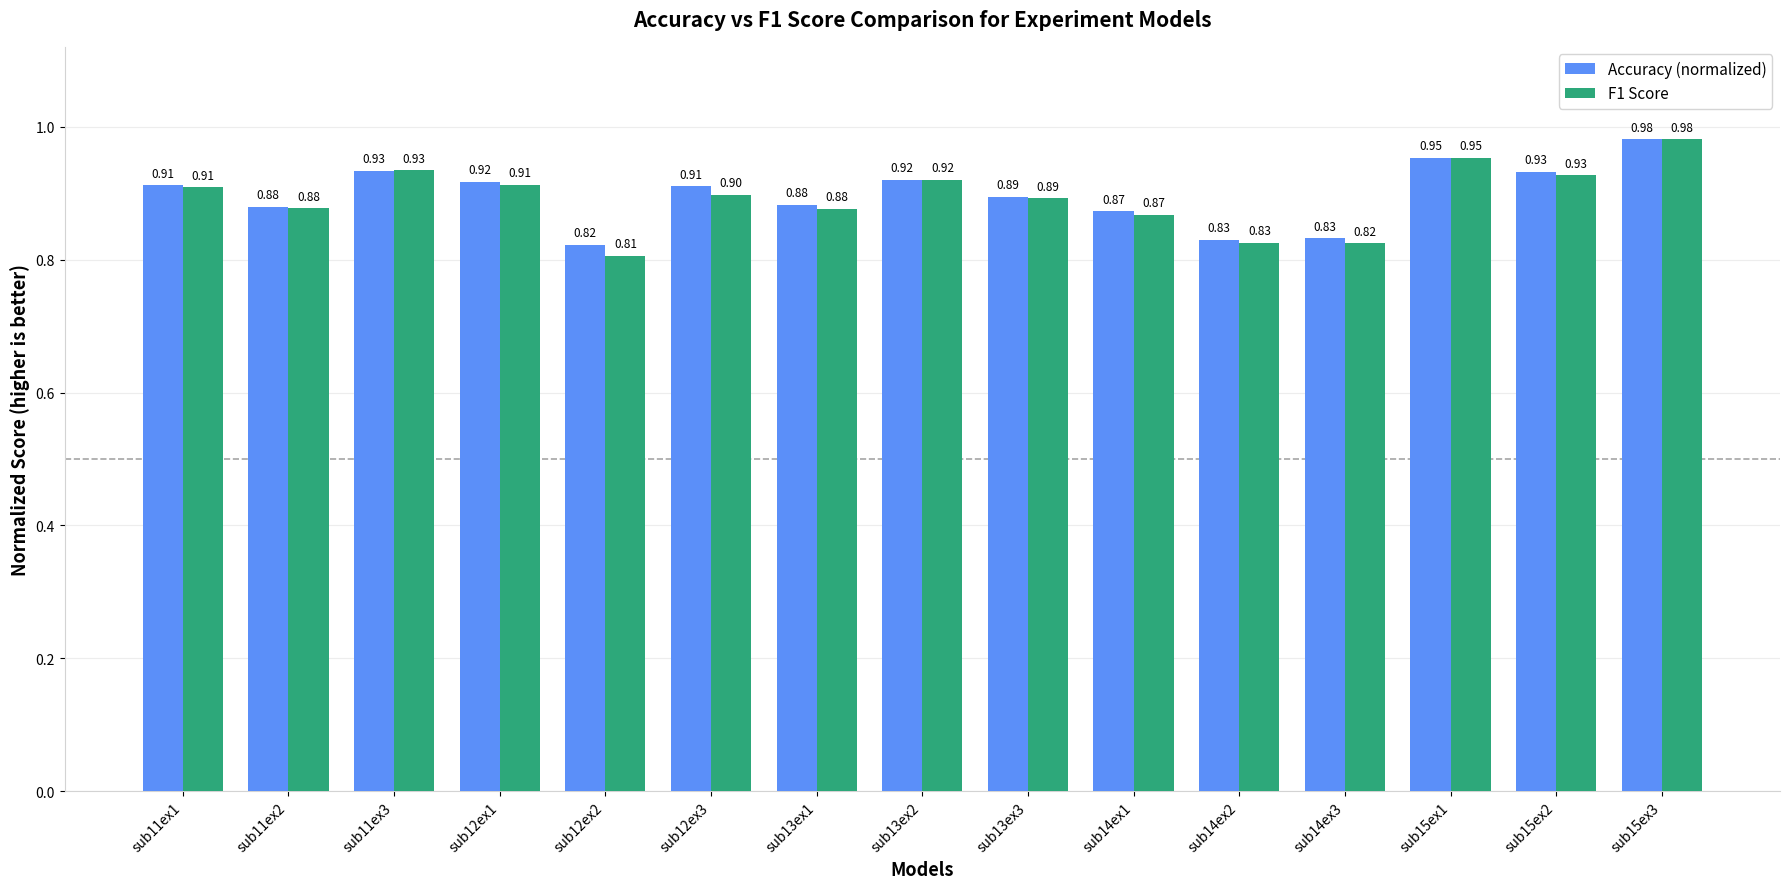

What is the total value across all series at sub13ex3?

1.8